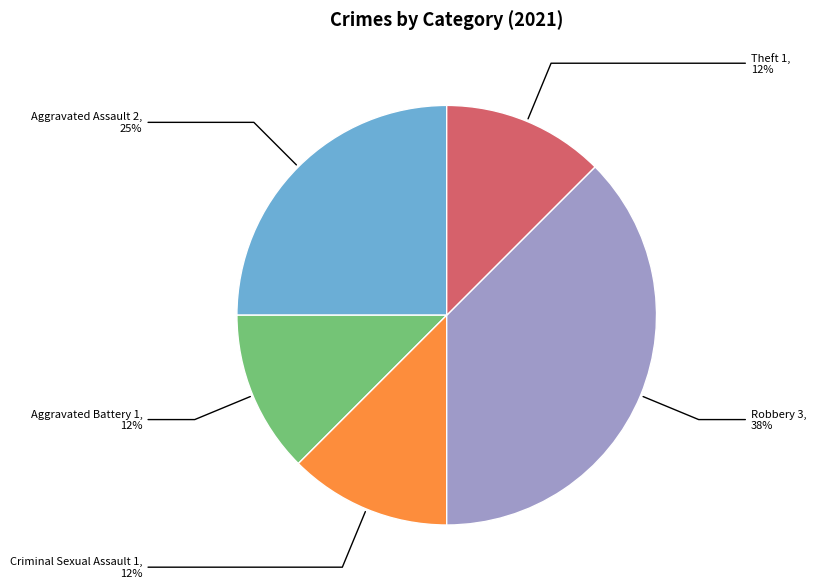

To the nearest percent, what is the average slice percentage?

20%